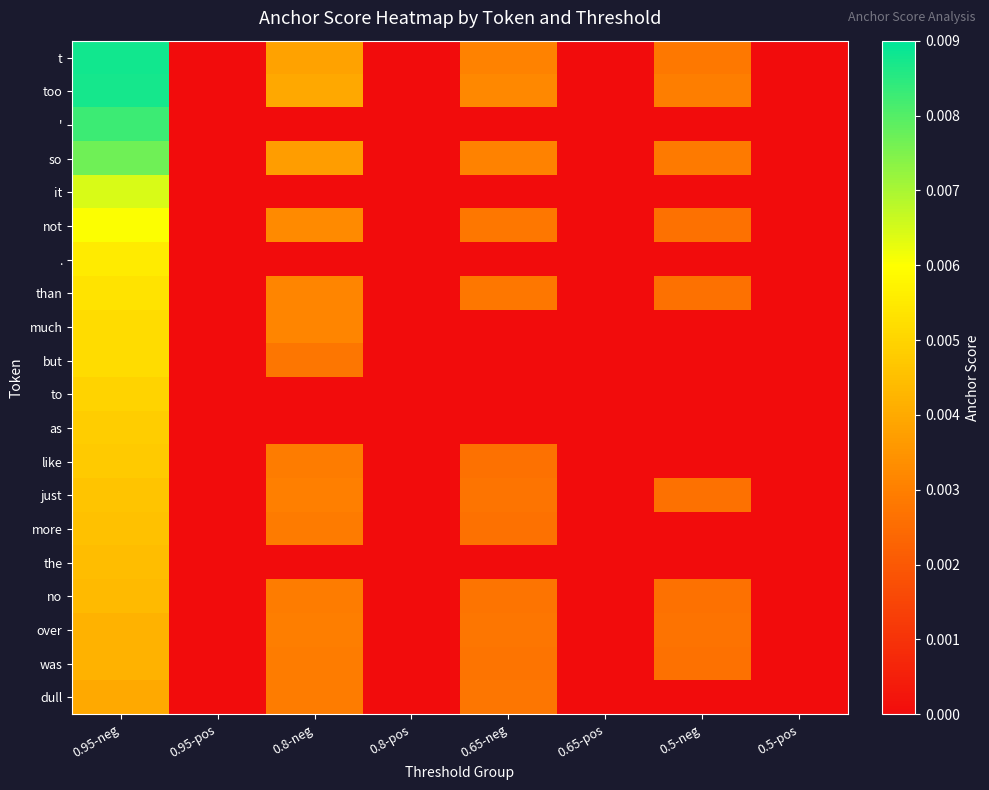

At how many categories does at least one series exceed 0?

4